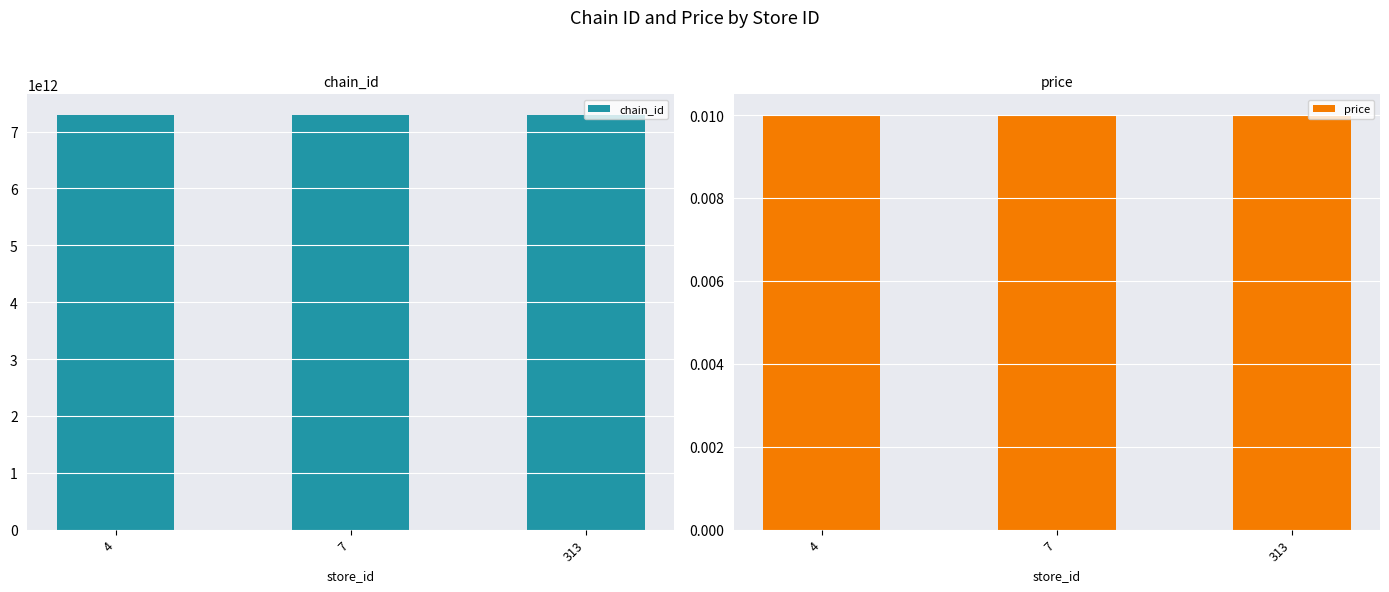

What is the lowest value of the chain_id series?

7290058148776.0